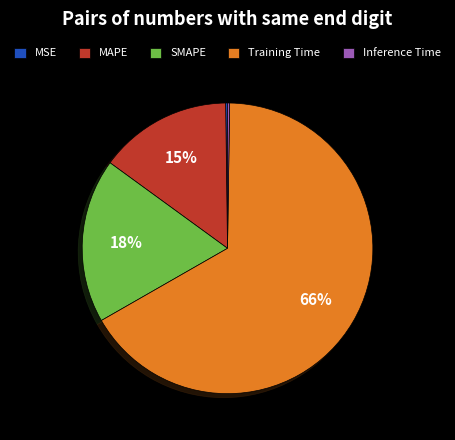

What percentage is the SMAPE slice, to the nearest percent?

18%